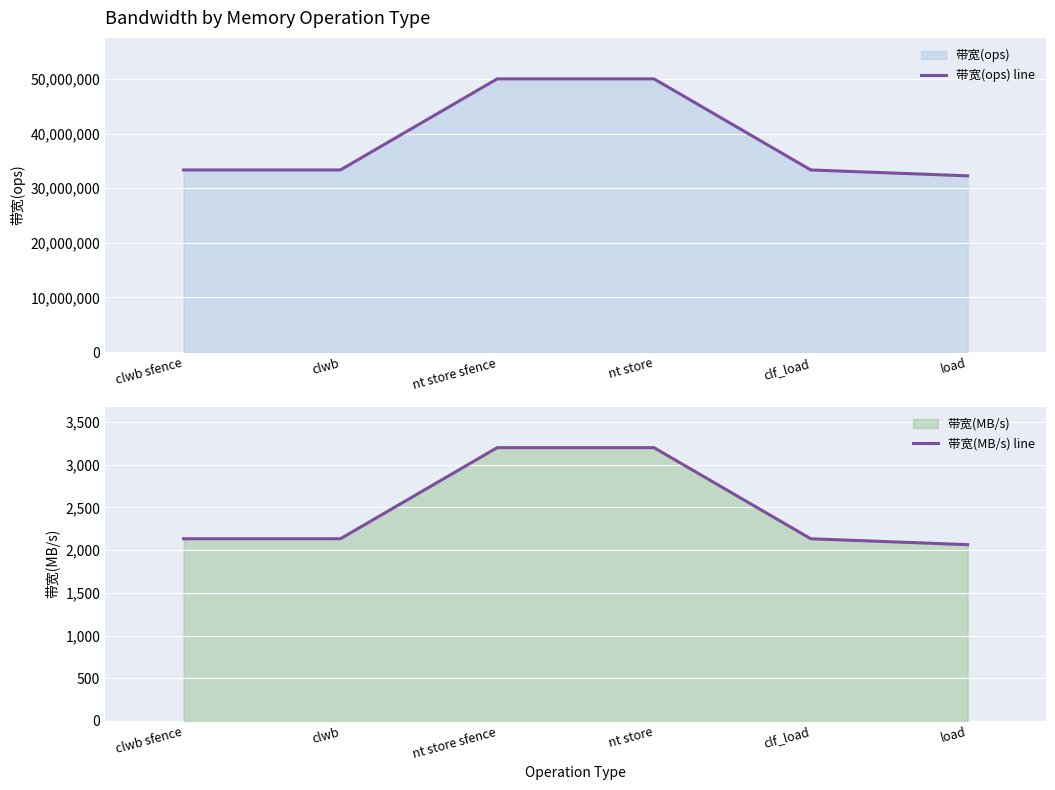

Which label corresponds to the largest value in the chart?

nt store sfence